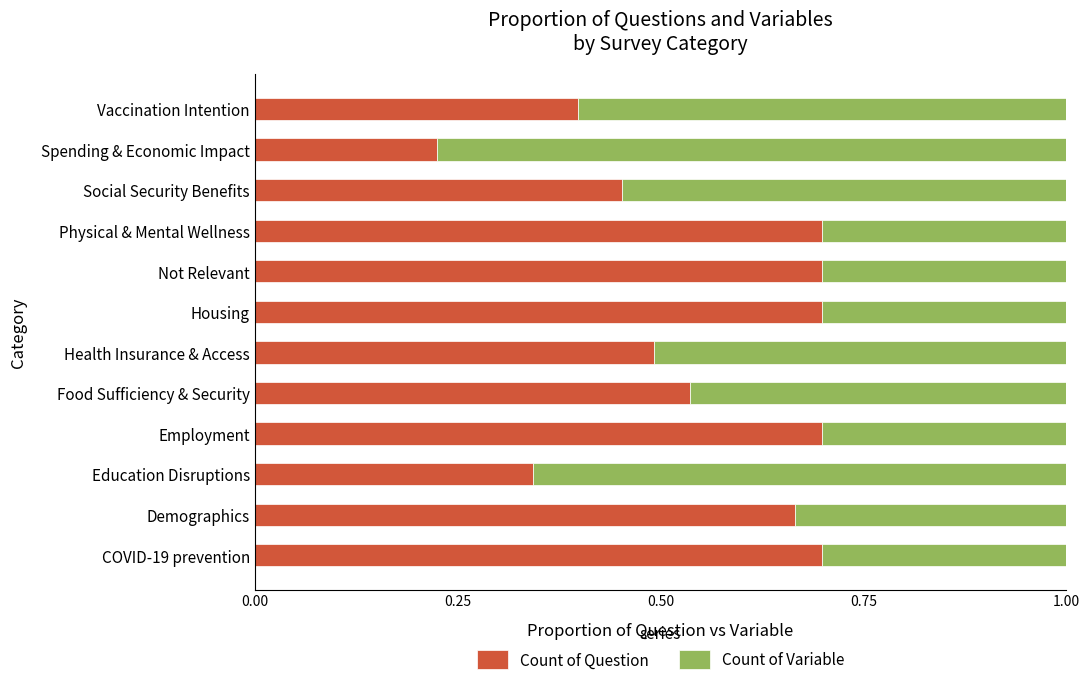

The value of Count of Question at Social Security Benefits is 0.5. True or false?

True